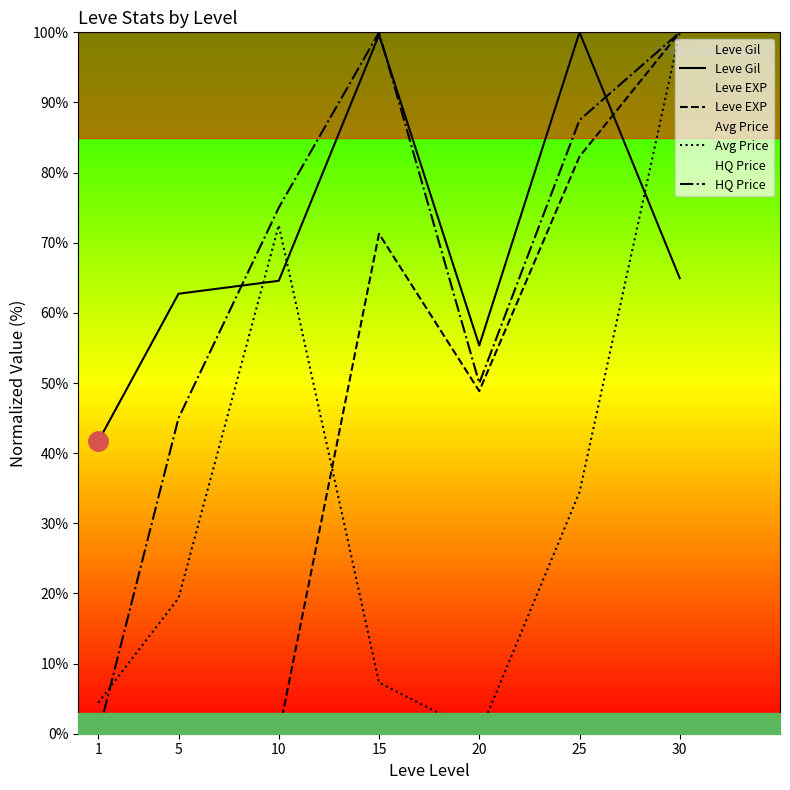

Where is the first local maximum for Leve EXP?

15